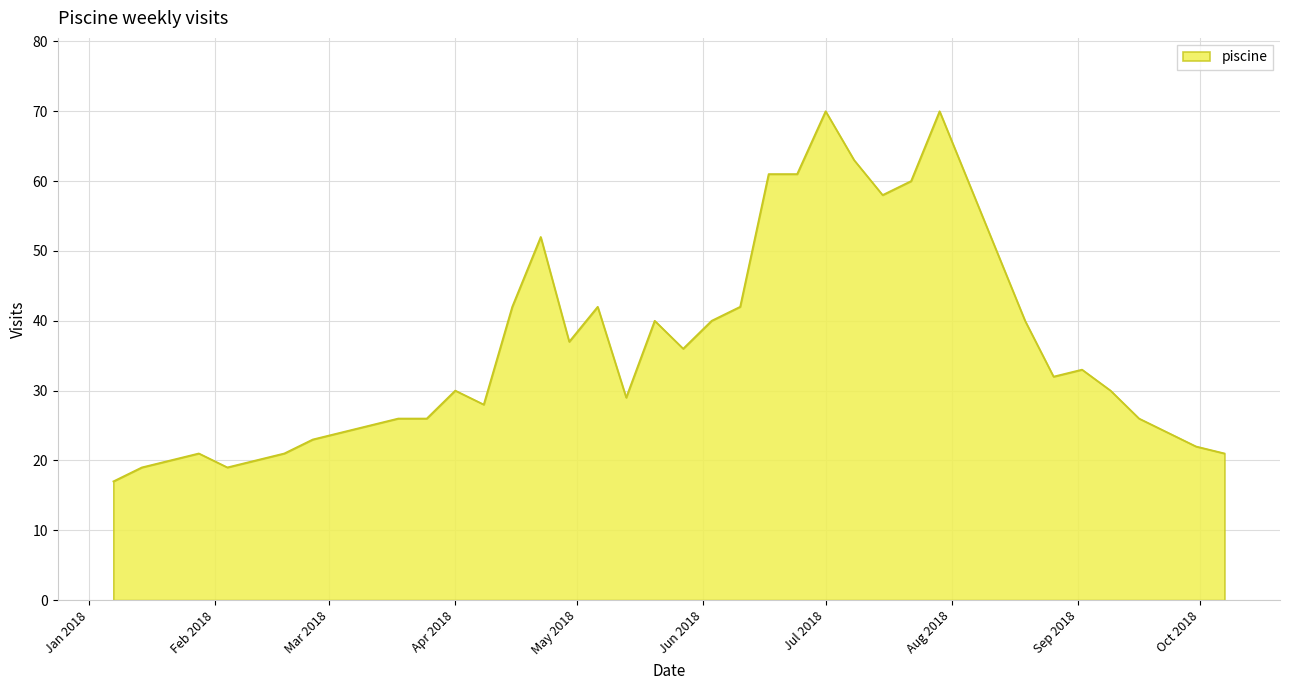

What is the greatest value displayed?

70